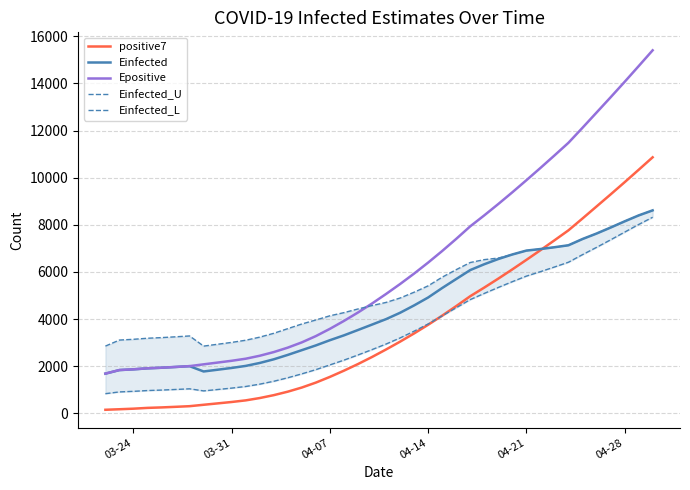

What is the lowest value of the Epositive series?

1688.3